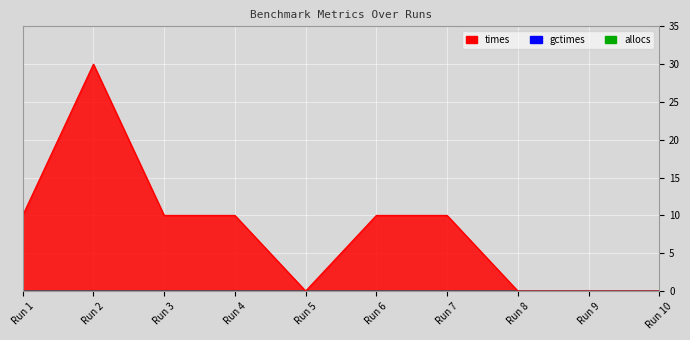

Reading left to right, what are all the values shown in this chart?

times: 10.0	30.0	10.0	10.0	0.0	10.0	10.0	0.0	0.0	0.0
gctimes: 0.0	0.0	0.0	0.0	0.0	0.0	0.0	0.0	0.0	0.0
allocs: 0.0	0.0	0.0	0.0	0.0	0.0	0.0	0.0	0.0	0.0